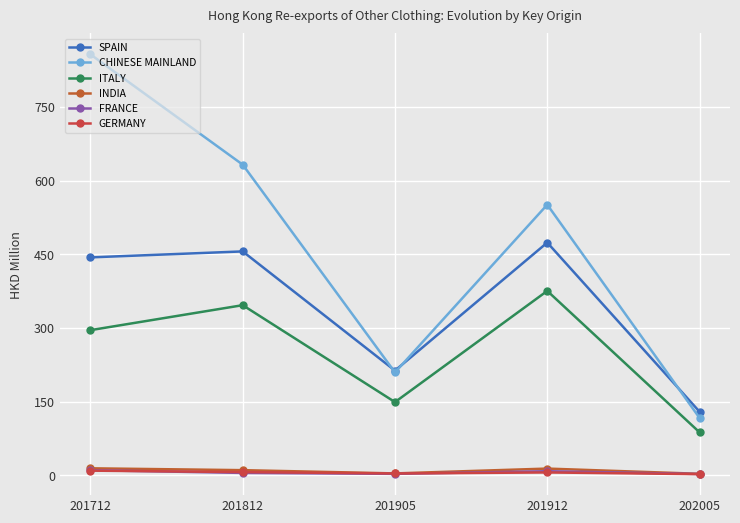

What is the total value across all series at 201912?

1427.6